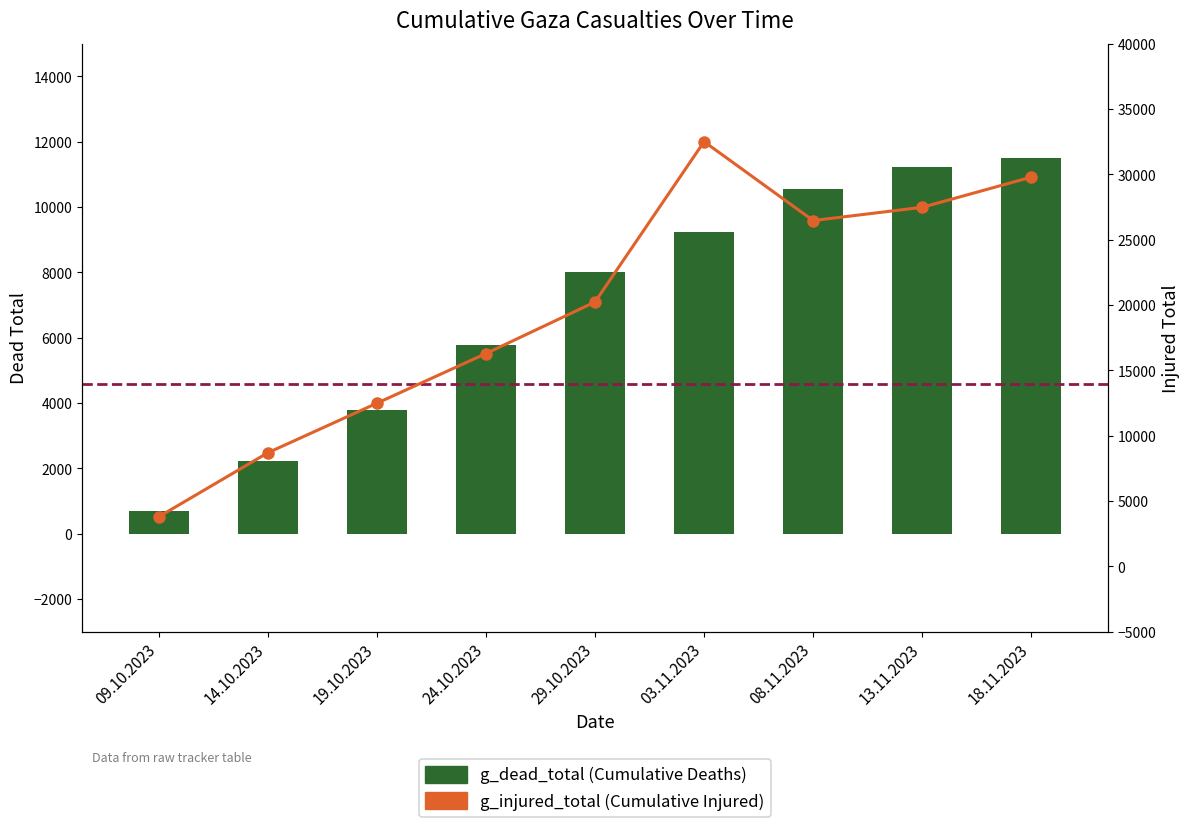

Count the number of data series in this chart.

2